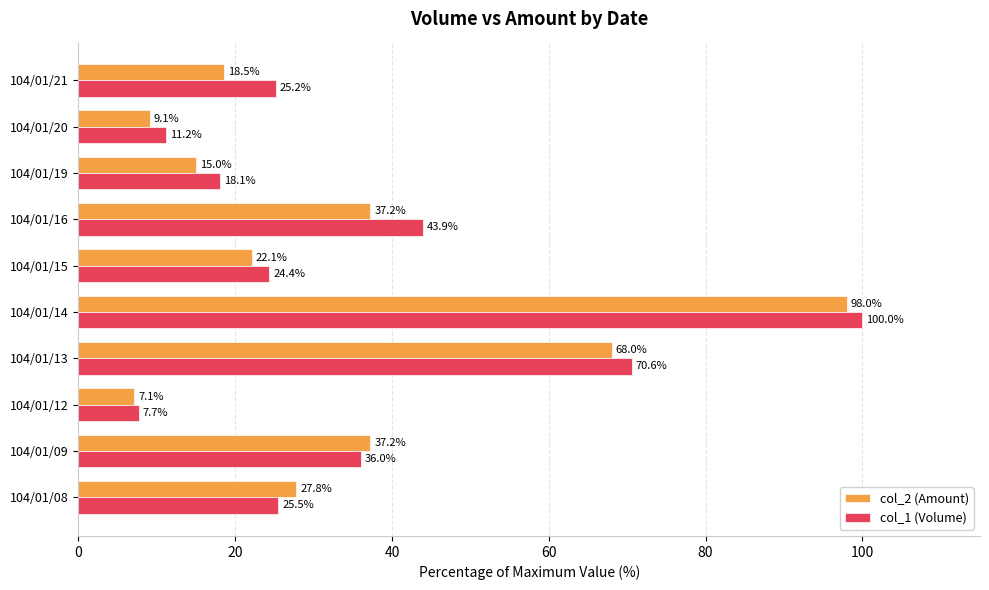

True or false: col_2 (Amount) has a value of 37.2 at 104/01/09.

True